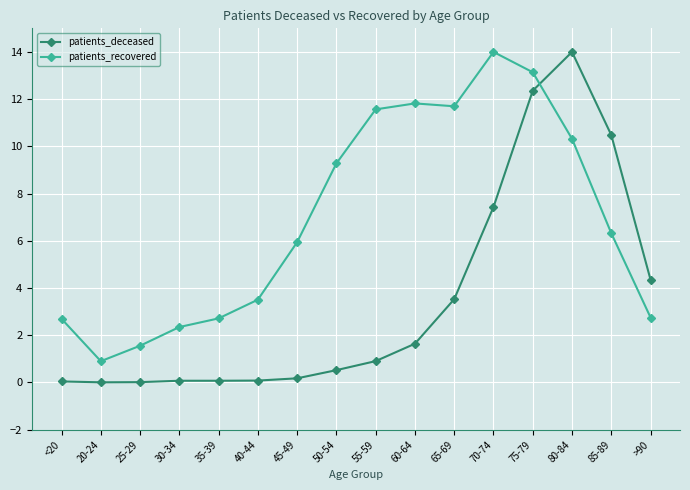

What is the sum of the patients_recovered values at 35-39 and 30-34?

5.1